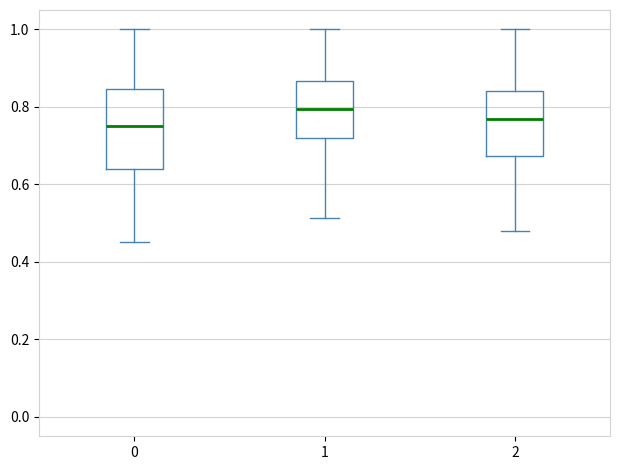

Reading left to right, read every box against the y-axis: the position of its median line, the range the box covers, and the ends of its whiskers. The values are not printed on the chart, so give them approximately, as read against the axis.

0: median 0.74, box 0.64 to 0.84, whiskers 0.46 to 1.00
1: median 0.80, box 0.72 to 0.86, whiskers 0.52 to 1.00
2: median 0.76, box 0.68 to 0.84, whiskers 0.48 to 1.00